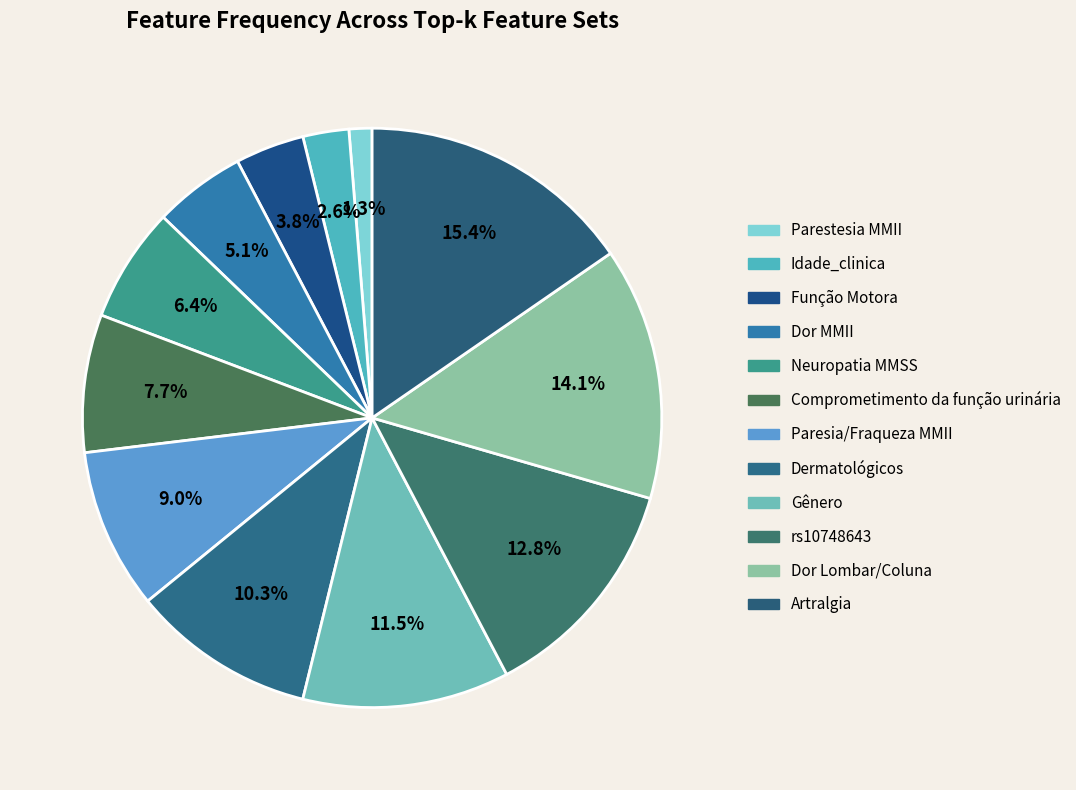

To the nearest percent, what is the average slice percentage?

8%